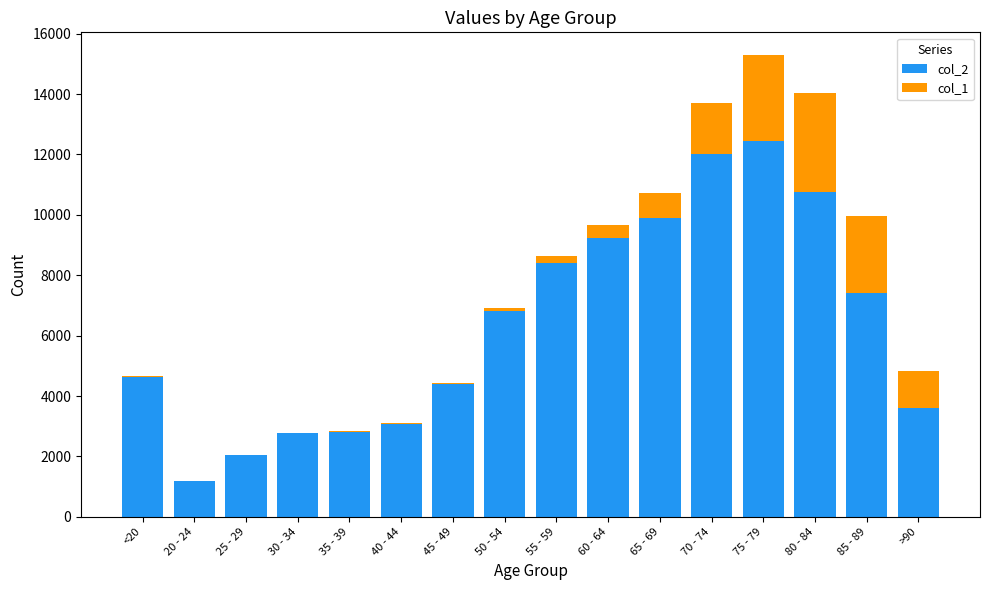

The value of col_2 at >90 is 957. True or false?

False